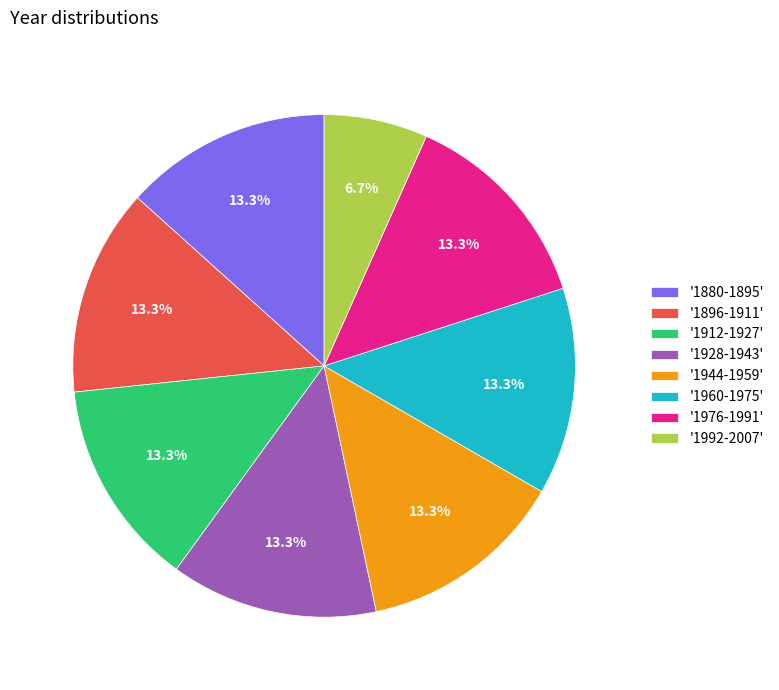

Is there a majority slice in this chart?

No